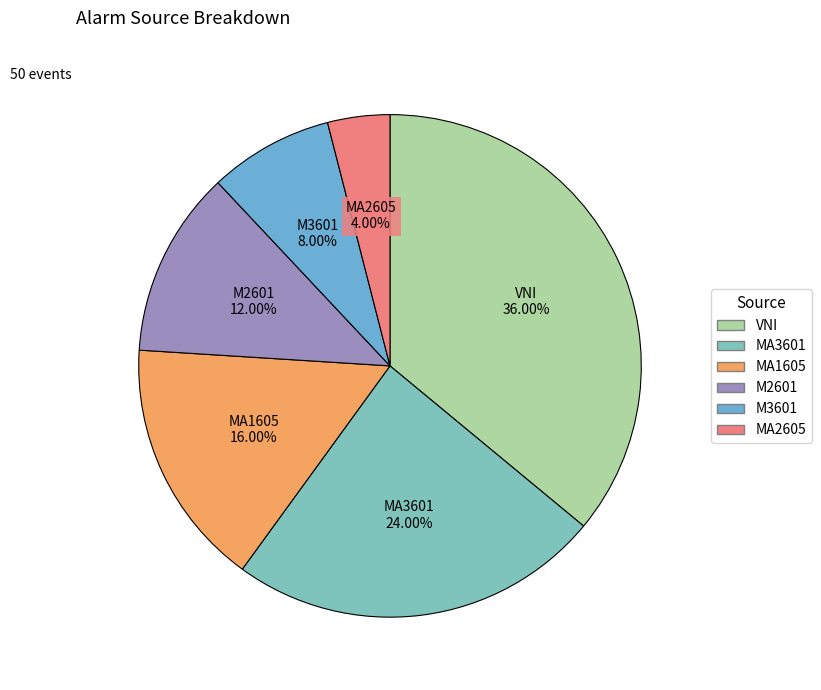

How many slices are in this pie chart?

6